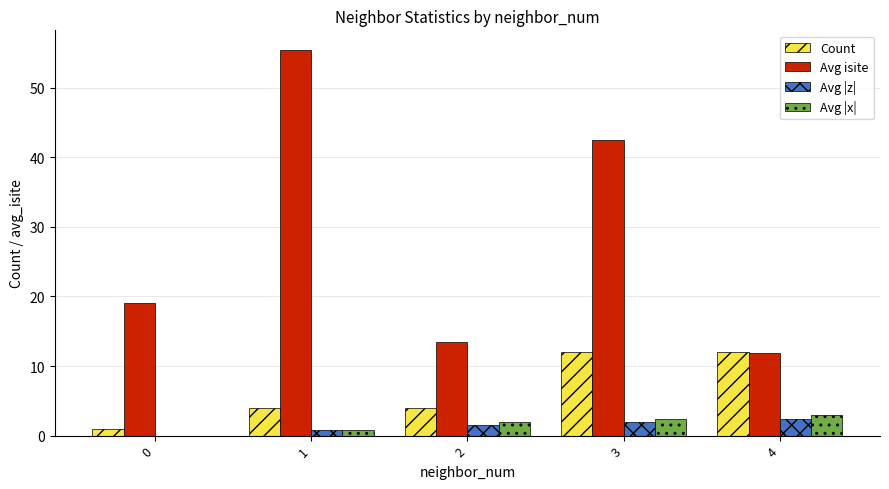

What is the sum of all Avg |x| values?

8.1